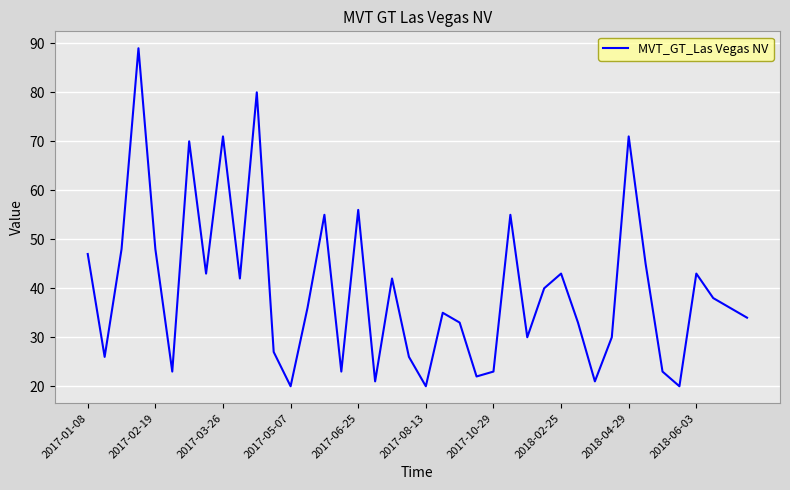

What is the minimum value shown in the chart?

20